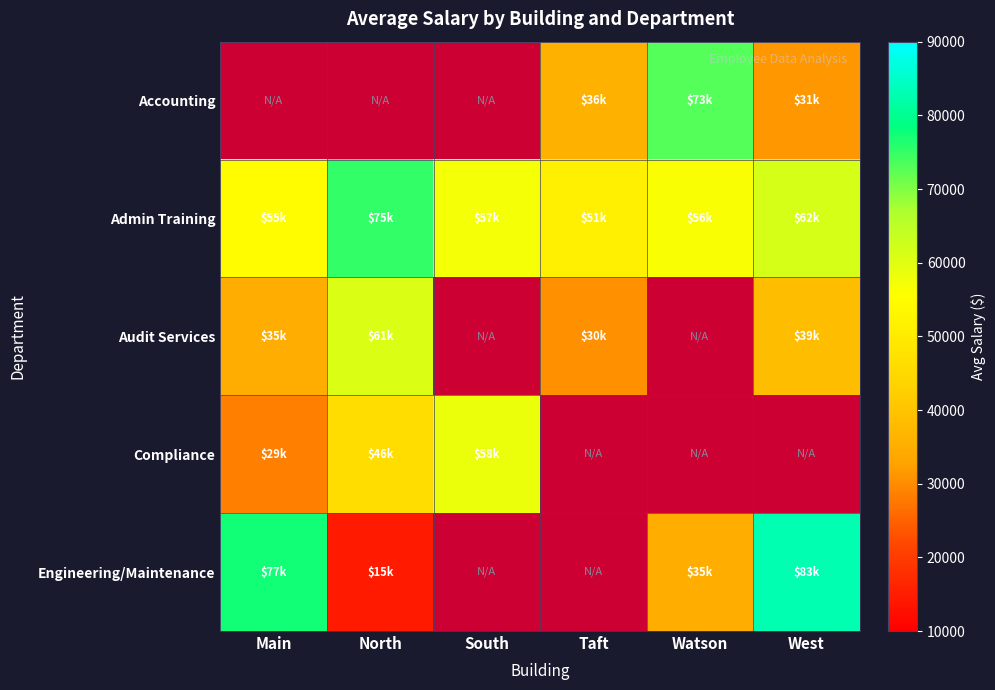

How many positive values does the Compliance series have?

3